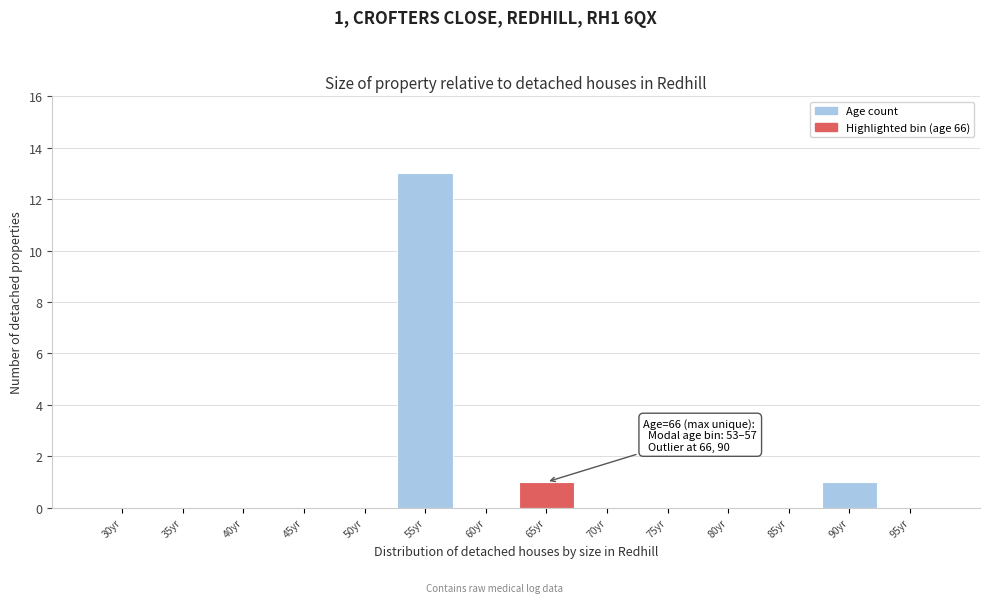

Reading left to right, transcribe all the data shown in this chart.

30yr=0	35yr=0	40yr=0	45yr=0	50yr=0	55yr=13	60yr=0	65yr=1	70yr=0	75yr=0	80yr=0	85yr=0	90yr=1	95yr=0